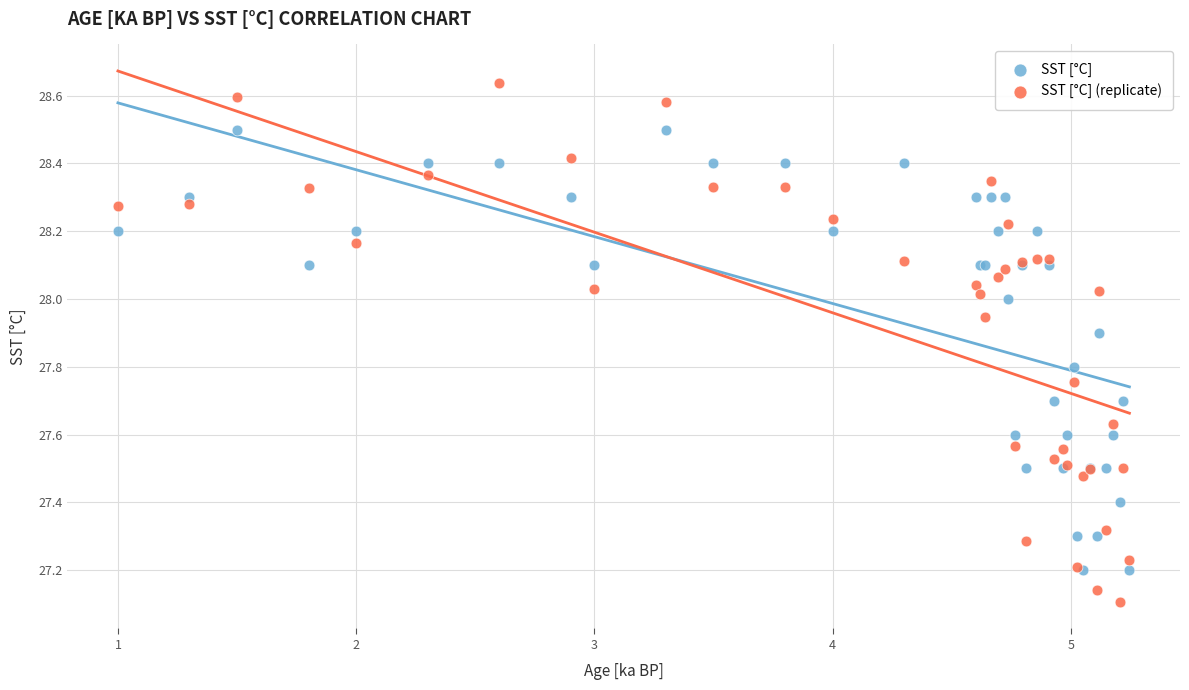

What are all the series names shown in the legend?

SST [°C], SST [°C] (replicate)